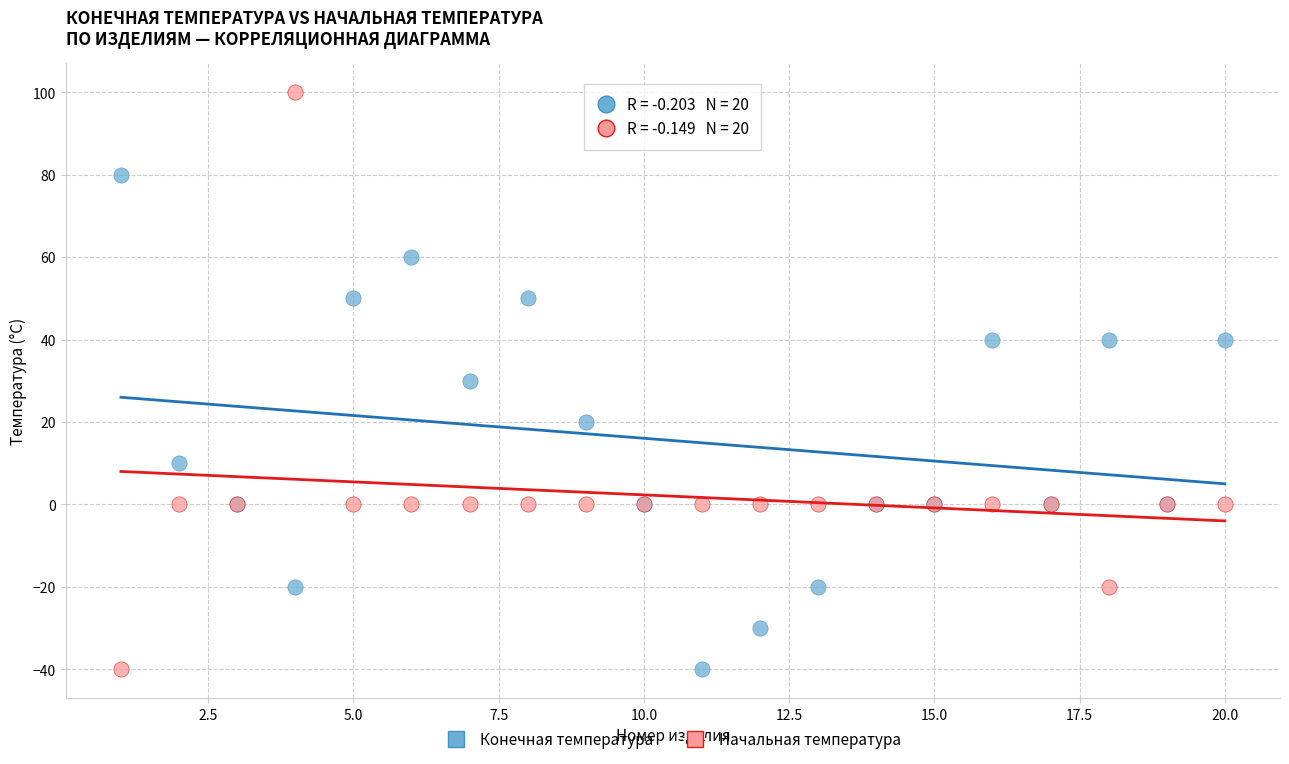

Which series has the widest spread of Y values?

Начальная температура